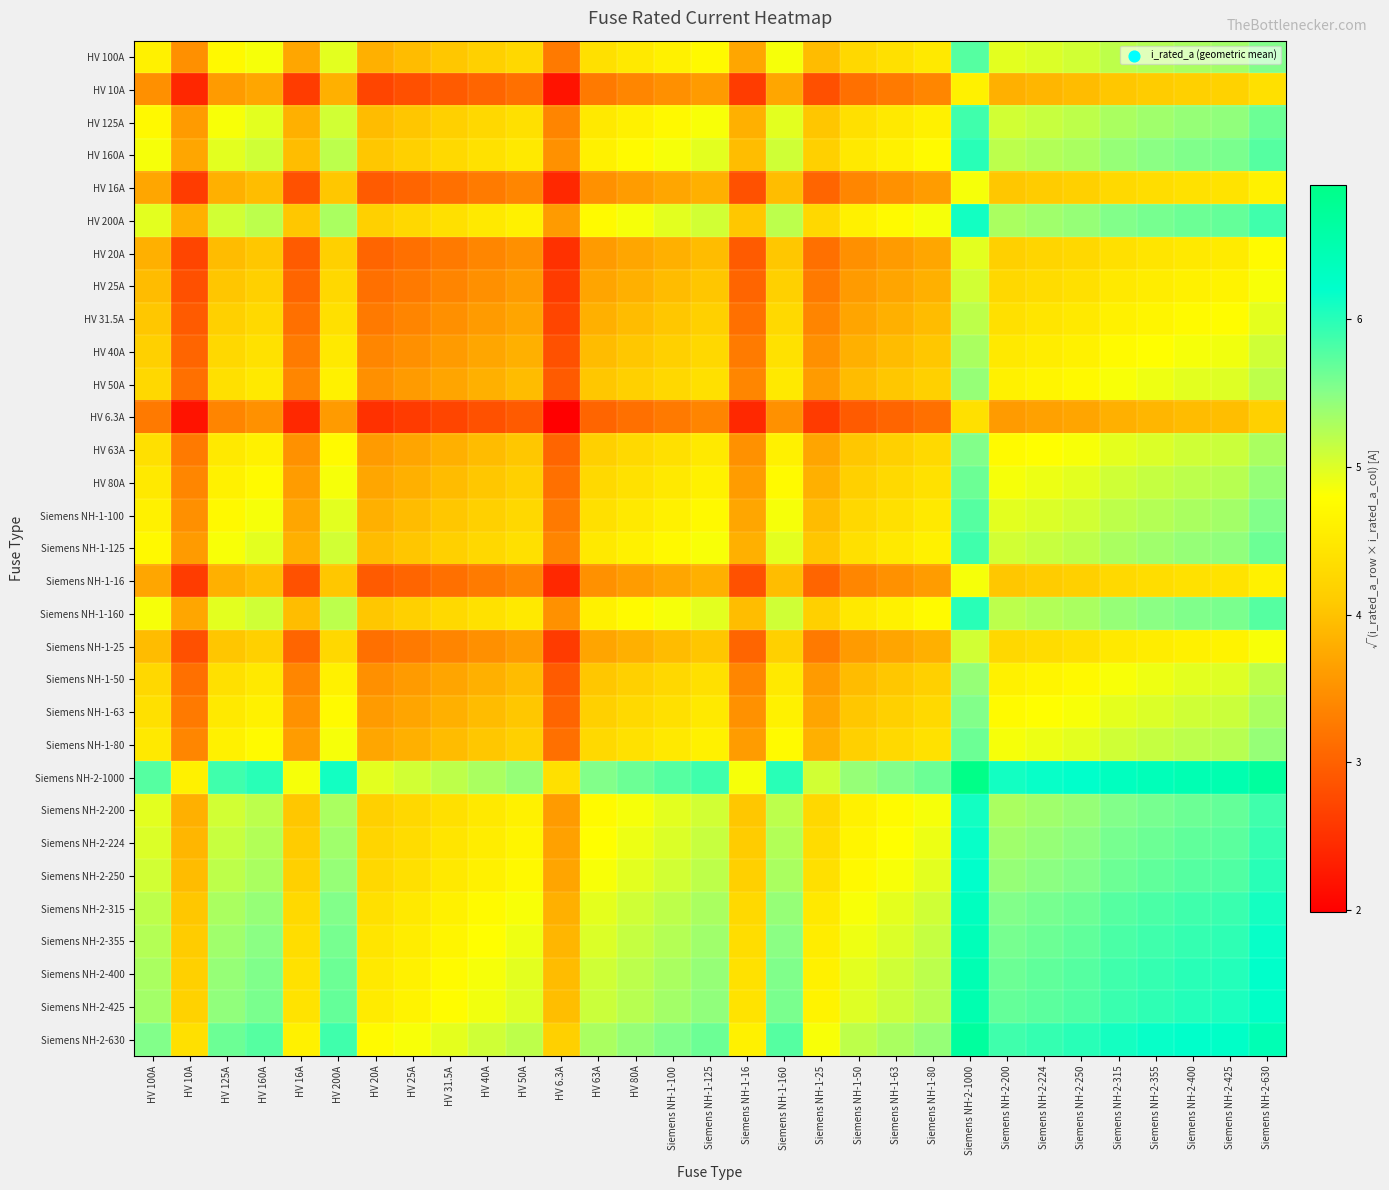

Which series has the largest total across all categories?

Siemens NH-2-1000